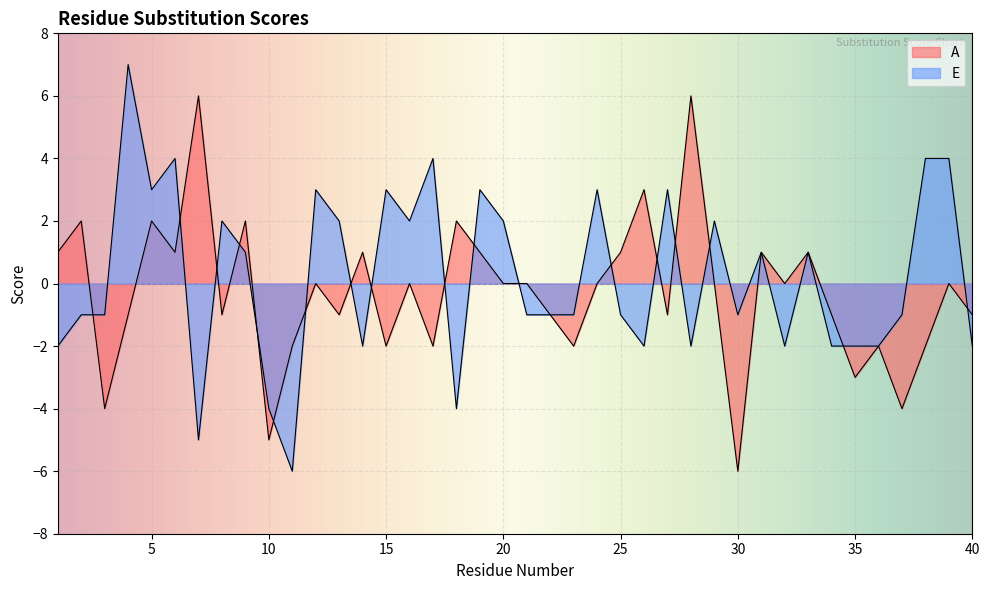

The E series shows 2 at 20. True or false?

True